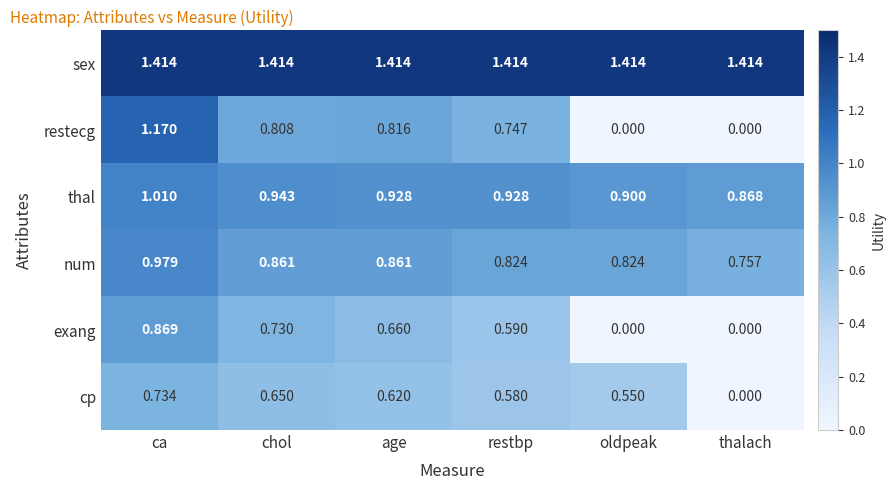

At which category is the sum across all series the highest?

ca